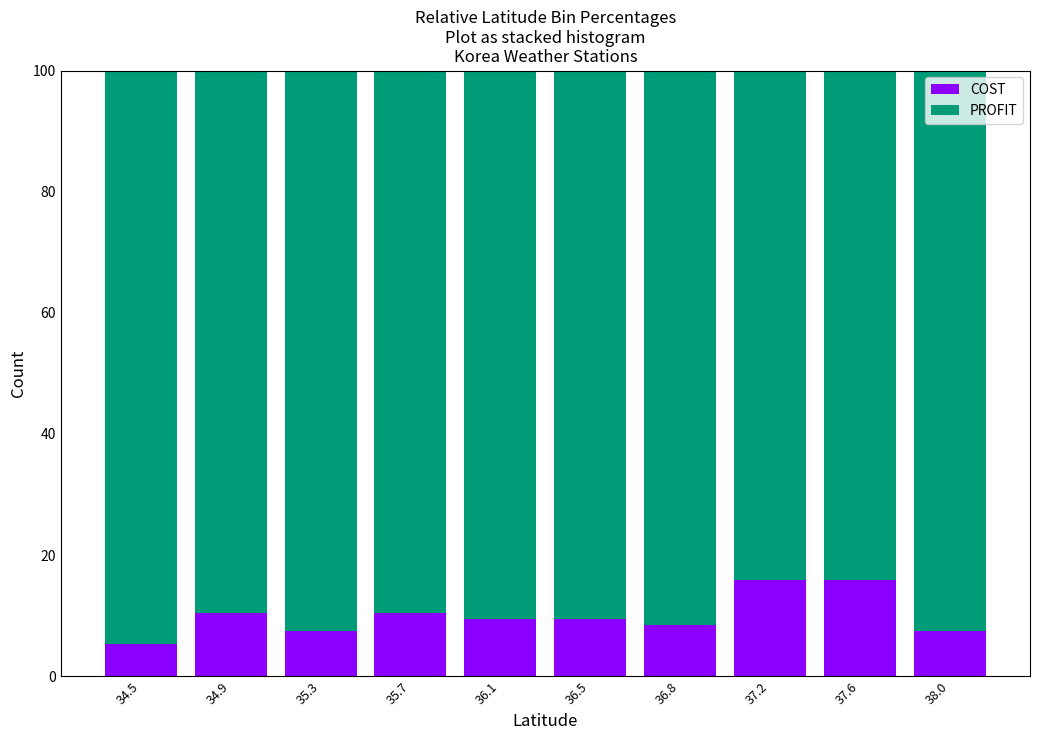

Reading right to left, list the values for the COST series.

7.4	15.8	15.8	8.4	9.5	9.5	10.5	7.4	10.5	5.3